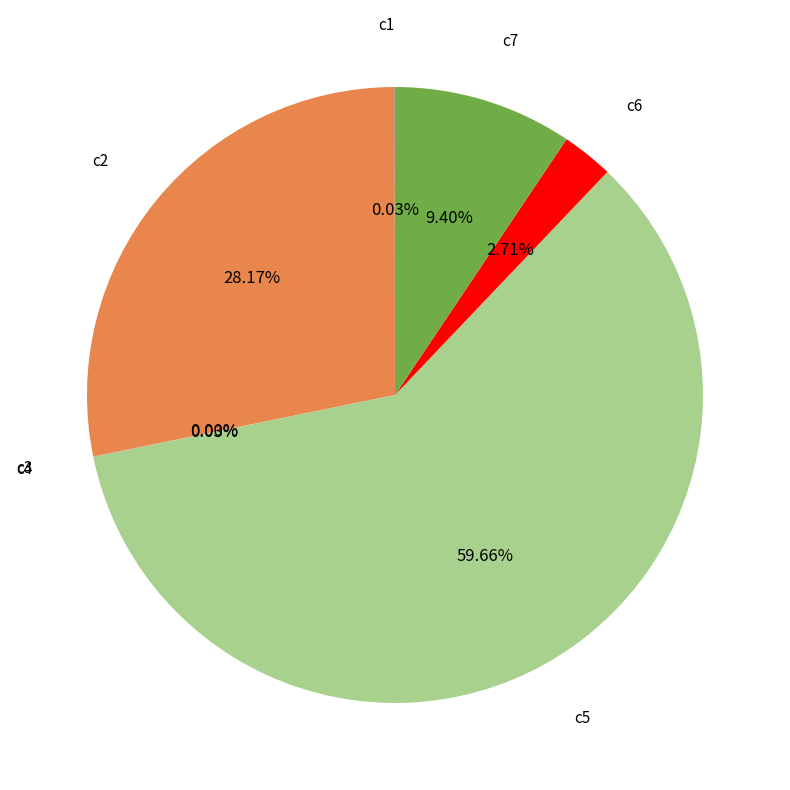

Which slice is the largest?

c5